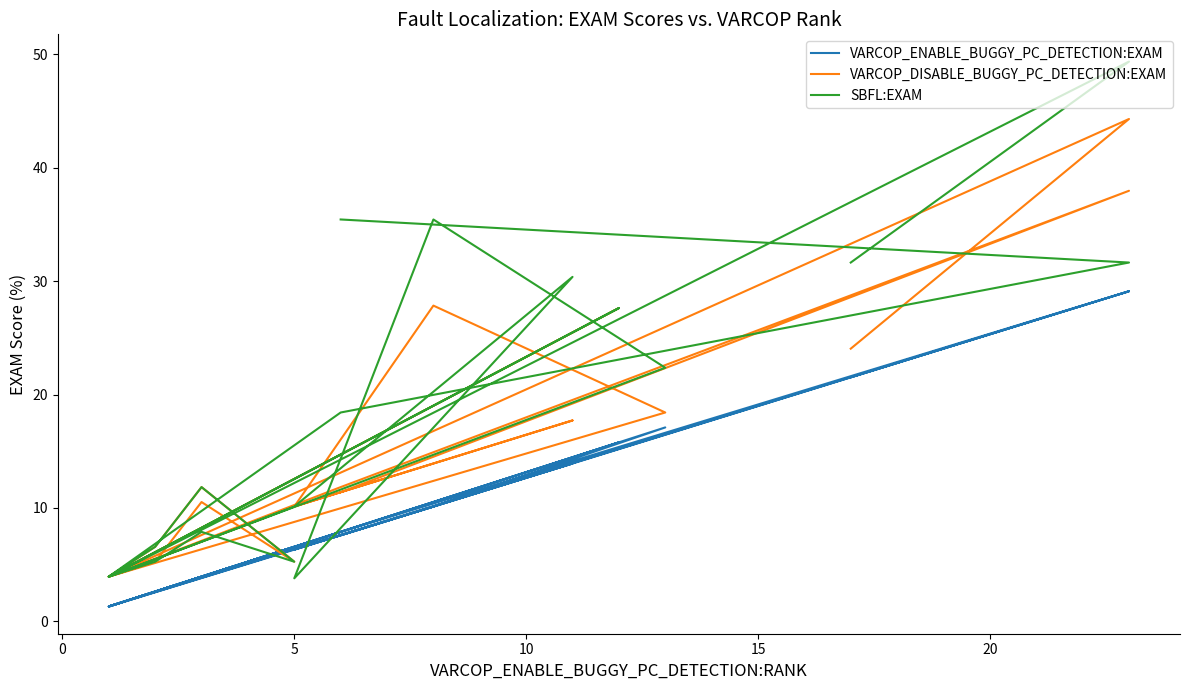

Reading right to left, transcribe all the data shown in this chart.

VARCOP_ENABLE_BUGGY_PC_DETECTION:EXAM: 21.5	29.1	1.3	17.1	10.1	6.3	13.9	6.3	1.3	2.6	3.9	6.6	3.9	2.6	1.3	15.8	1.3	7.9	29.1	7.6
VARCOP_DISABLE_BUGGY_PC_DETECTION:EXAM: 24.1	44.3	3.9	18.4	27.8	10.1	17.7	10.1	3.9	6.6	11.8	5.3	10.5	5.3	3.9	27.6	3.9	11.8	38.0	11.4
SBFL:EXAM: 31.6	49.4	3.9	22.4	35.4	3.8	30.4	10.1	3.9	6.6	11.8	5.3	7.9	5.3	3.9	27.6	3.9	18.4	31.6	35.4